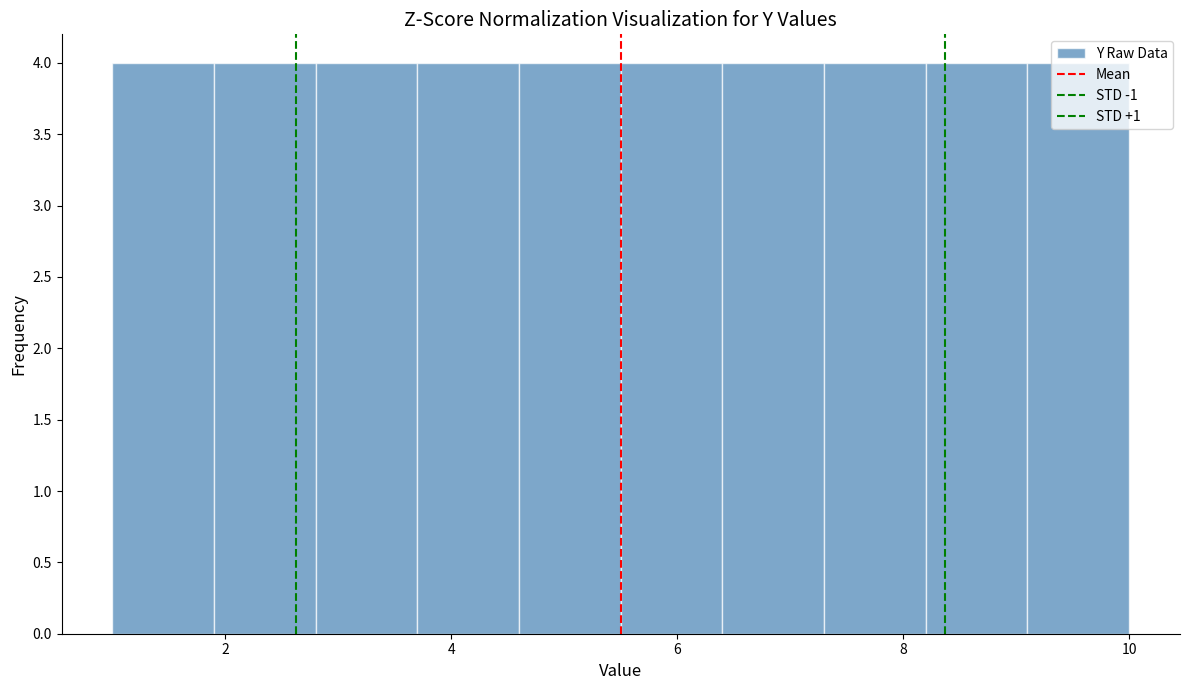

Reading left to right, list every bar in this chart as the range it spans on the x-axis followed by its height. Neither the bar edges nor the heights are printed on the chart, so give them approximately, as read against the axes.

1.0 to 1.9: 4
1.9 to 2.8: 4
2.8 to 3.7: 4
3.7 to 4.6: 4
4.6 to 5.5: 4
5.5 to 6.4: 4
6.4 to 7.3: 4
7.3 to 8.2: 4
8.2 to 9.1: 4
9.1 to 10.0: 4